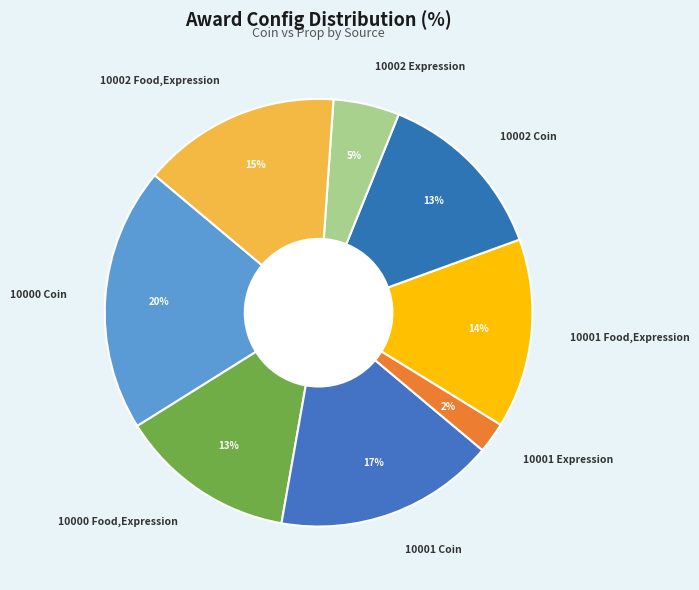

How many segments does this pie chart have?

8